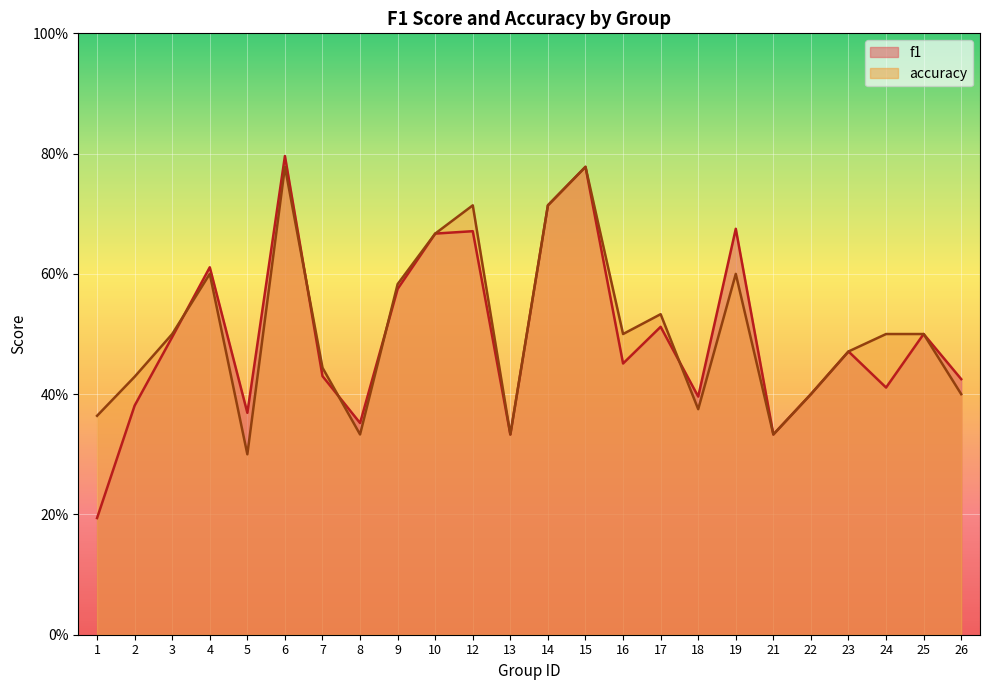

List the labels in order of f1 value, largest first.

6, 15, 14, 19, 12, 10, 4, 9, 17, 25, 3, 23, 16, 7, 26, 24, 22, 18, 2, 5, 8, 13, 21, 1